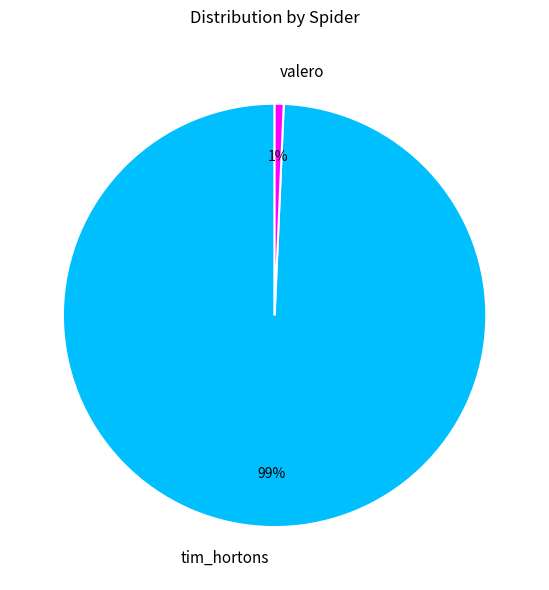

Is it true that tim_hortons is 89% of the pie?

False